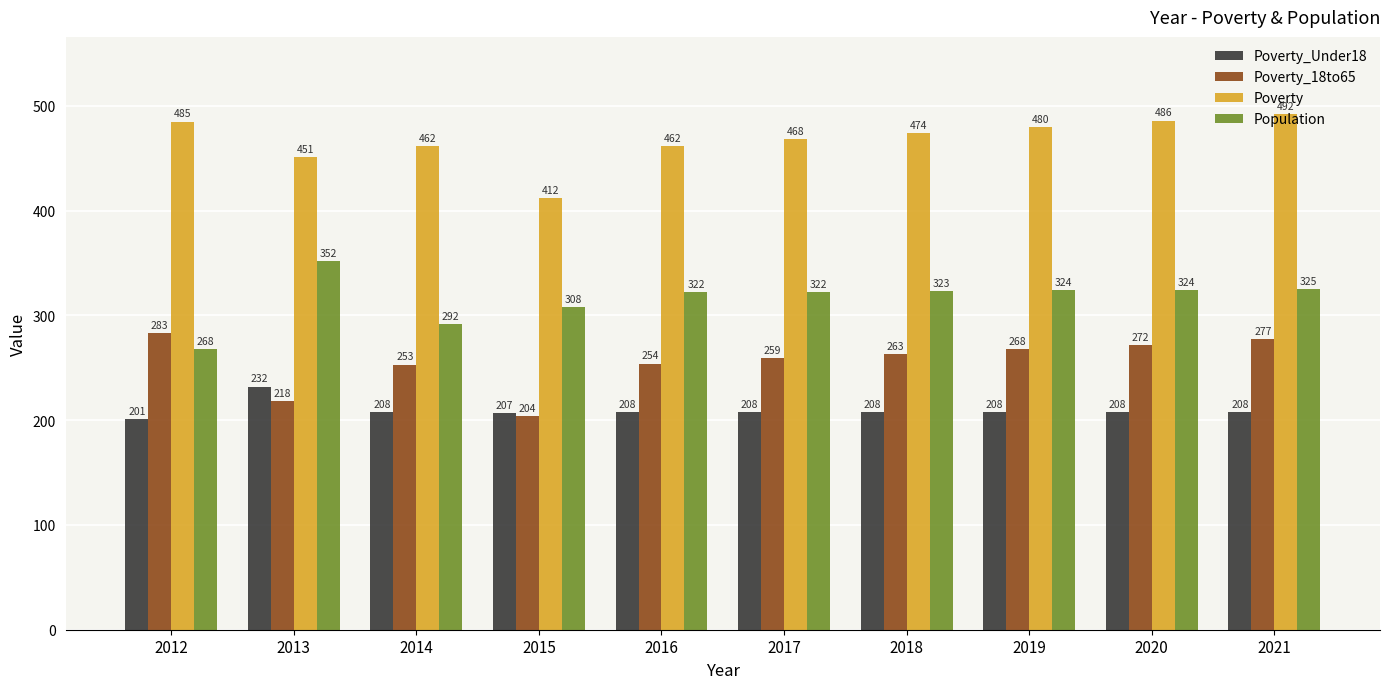

True or false: Poverty_18to65 has a value of 88 at 2012.

False